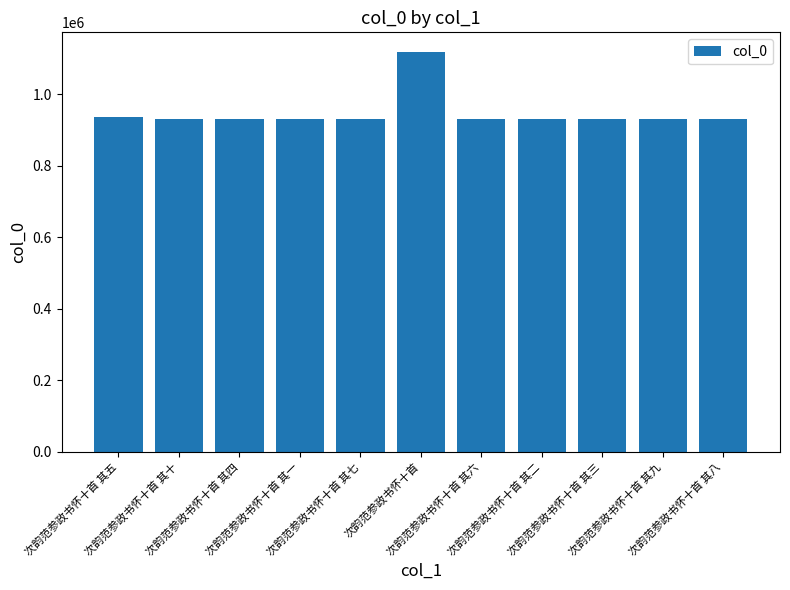

What position from the left is 次韵范参政书怀十首 其七?

5